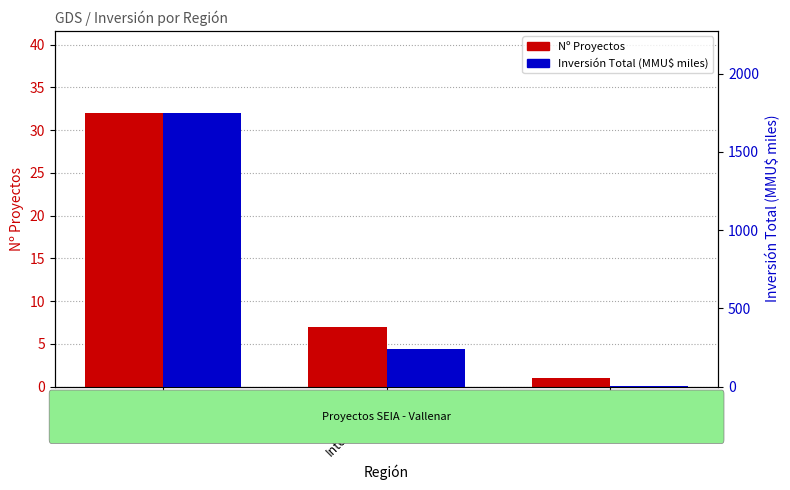

True or false: Nº Proyectos has a value of 47.3 at Tercera.

False